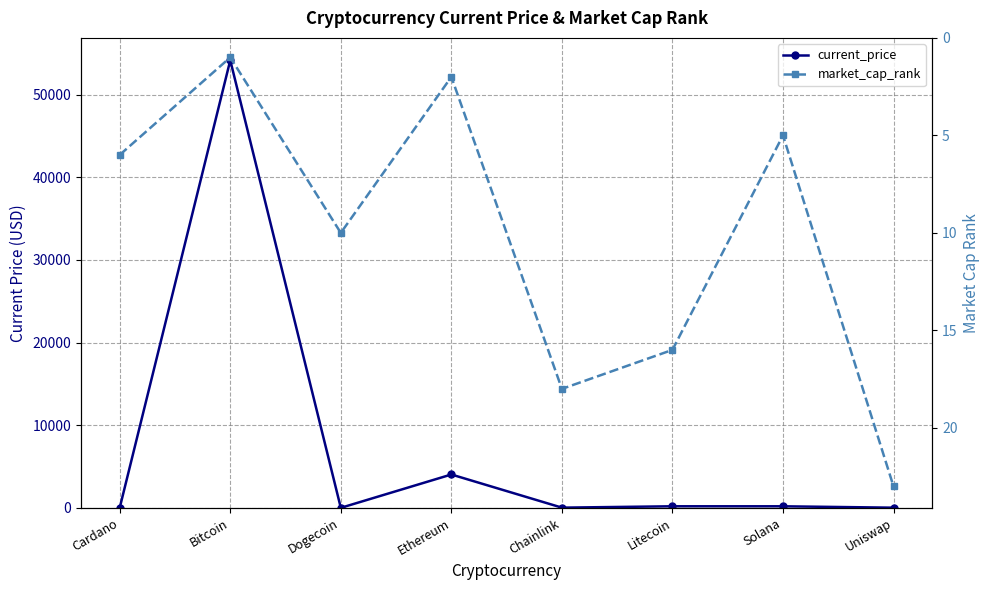

Rank the series at Litecoin from highest to lowest value.

current_price, market_cap_rank